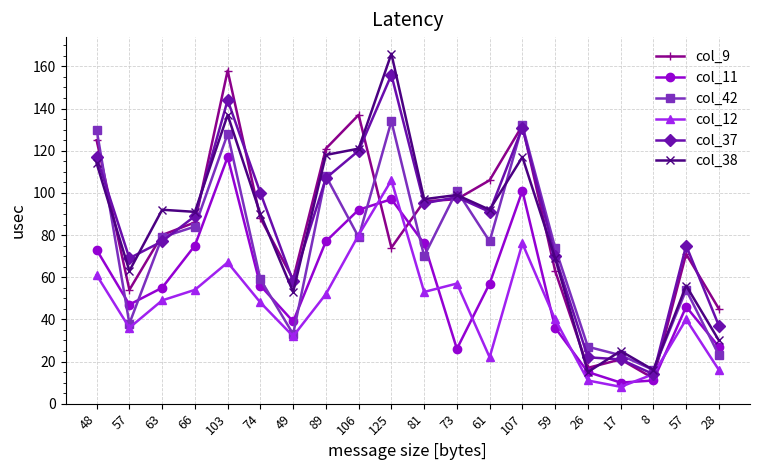

Count the number of data series in this chart.

6